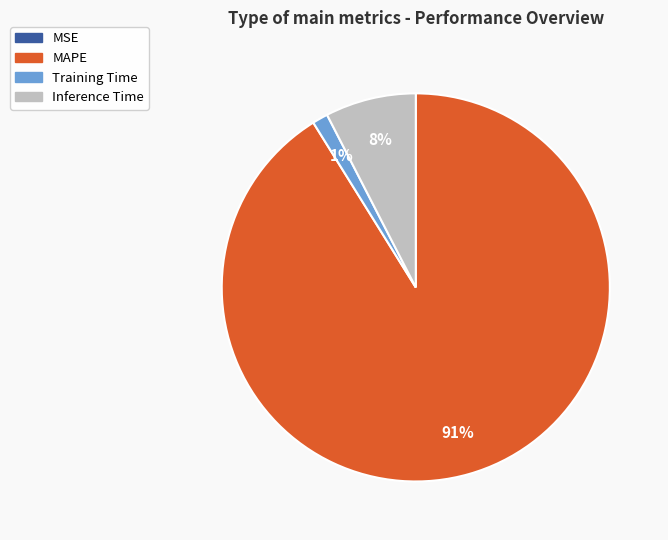

What is the largest slice in the pie chart?

MAPE